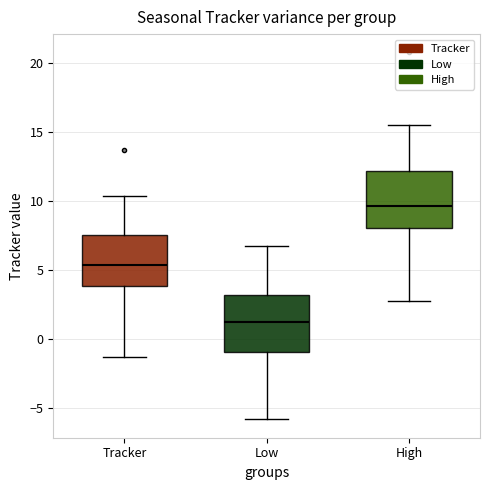

Reading left to right, transcribe this box plot: for each box, give where its median line is, the range the box spans, and where its two whiskers end, as read against the y-axis. The values are not printed on the chart, so give them approximately, as read against the axis.

Tracker: median 5.5, box 4.0 to 7.5, whiskers -1.5 to 10.5
Low: median 1.0, box -1.0 to 3.0, whiskers -6.0 to 6.5
High: median 9.5, box 8.0 to 12.0, whiskers 3.0 to 15.5